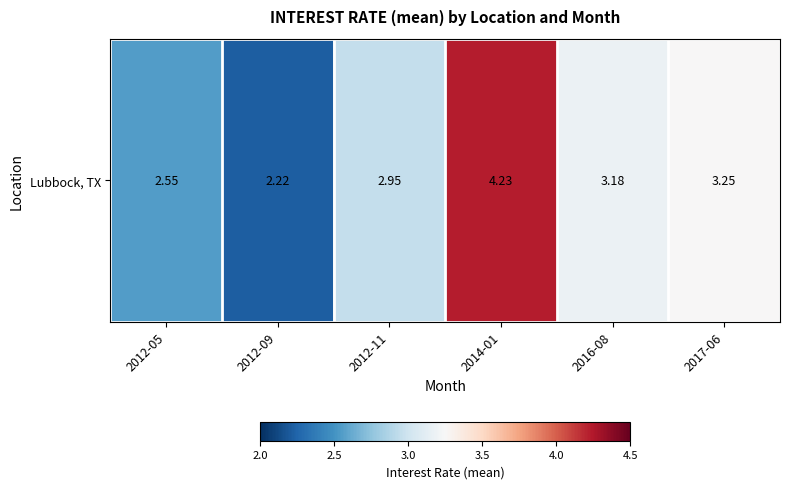

Count the number of values greater than 3.

3